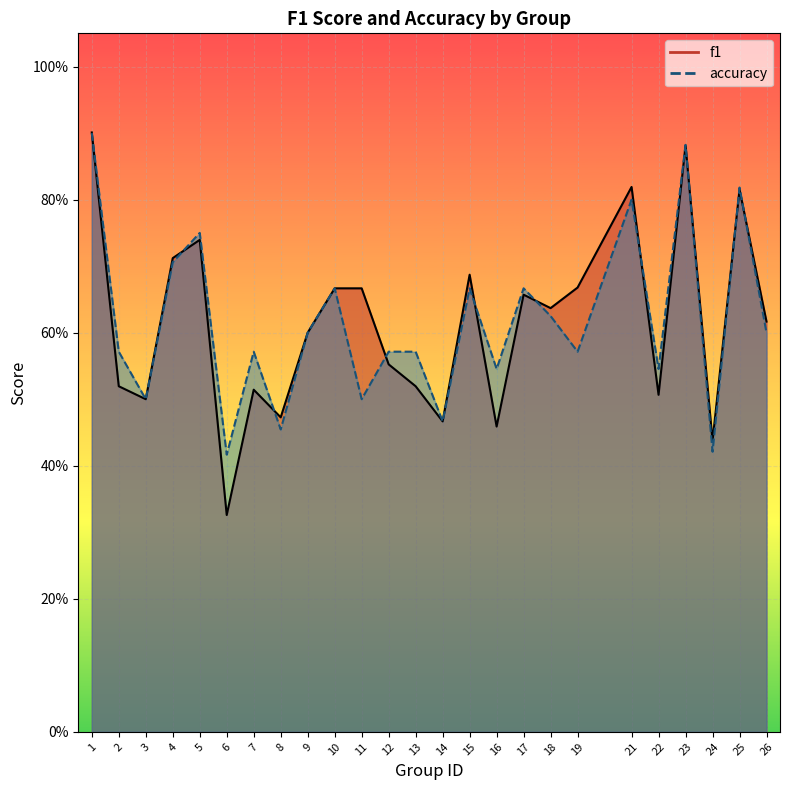

What is the minimum value shown in the chart?

0.3